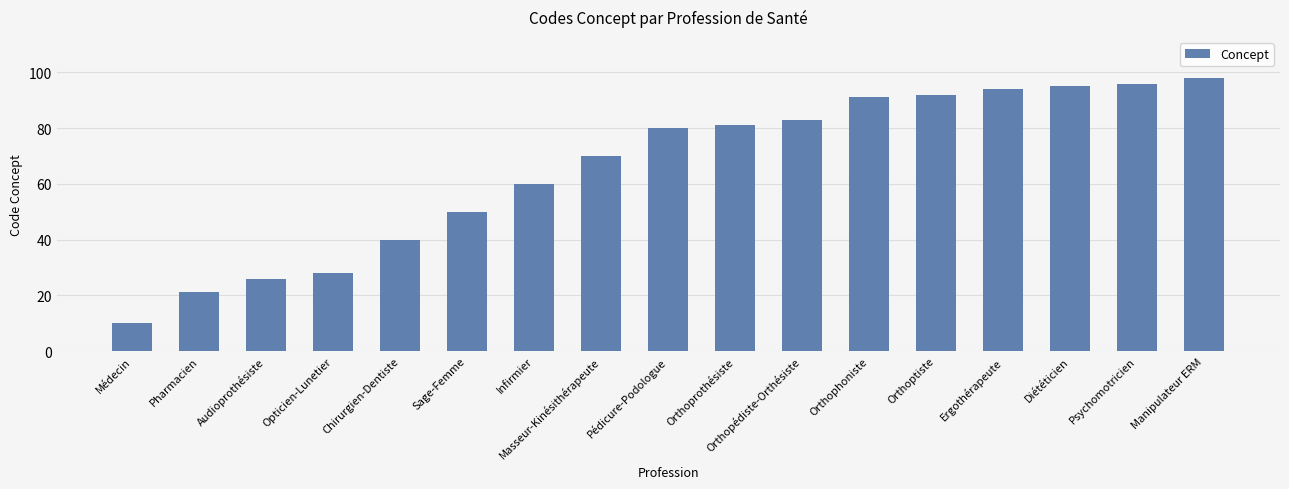

Count the number of categories in the chart.

17